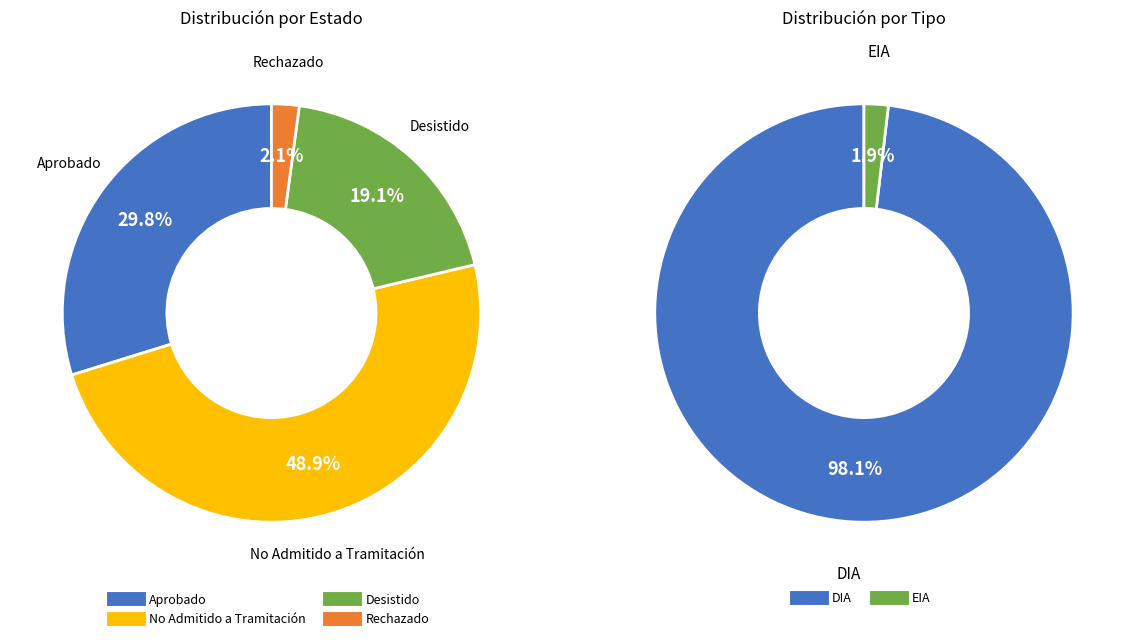

What is the largest slice in the pie chart?

No Admitido a Tramitación